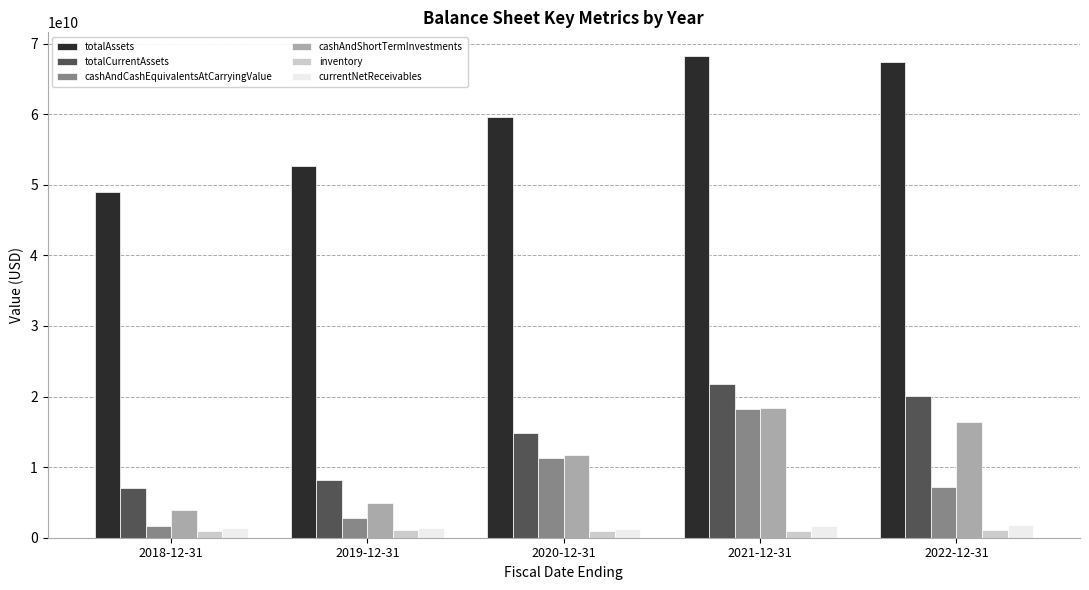

The totalAssets series shows 59548000000 at 2020-12-31. True or false?

True